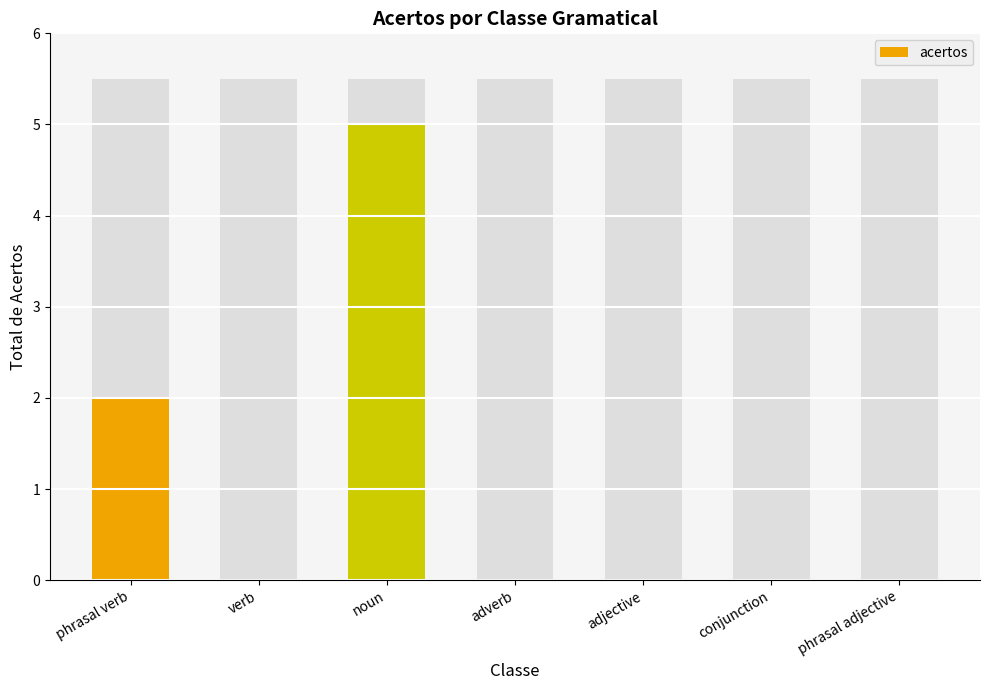

What is the average value?

1